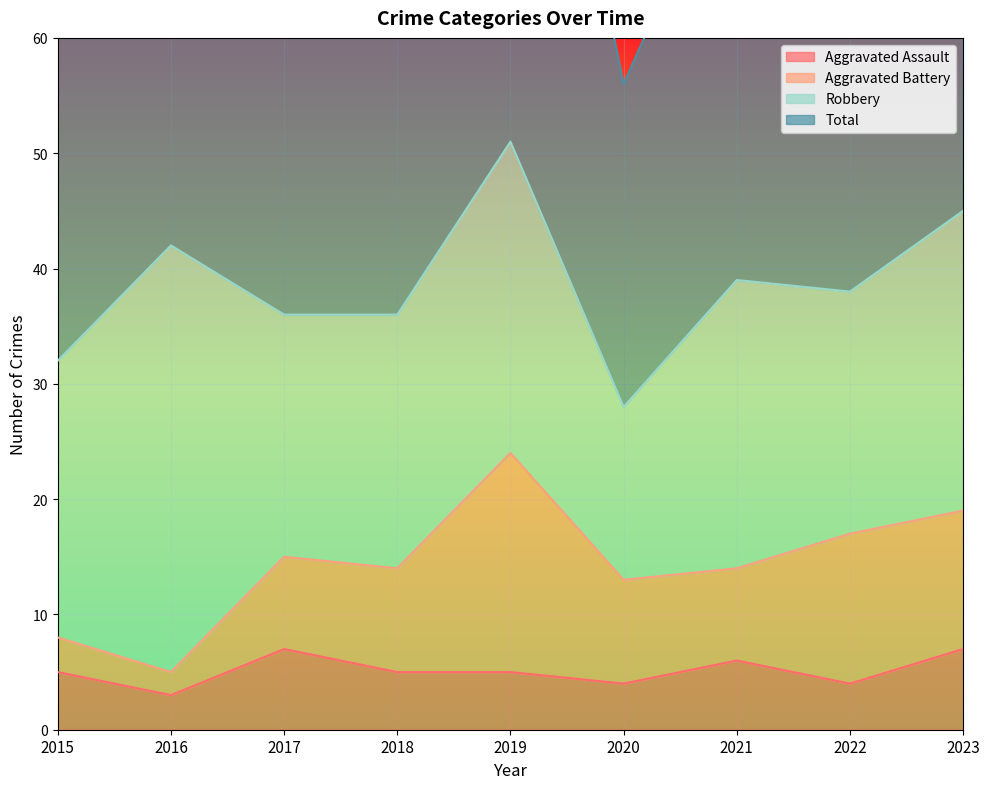

True or false: Aggravated Assault and Total intersect in this chart.

False